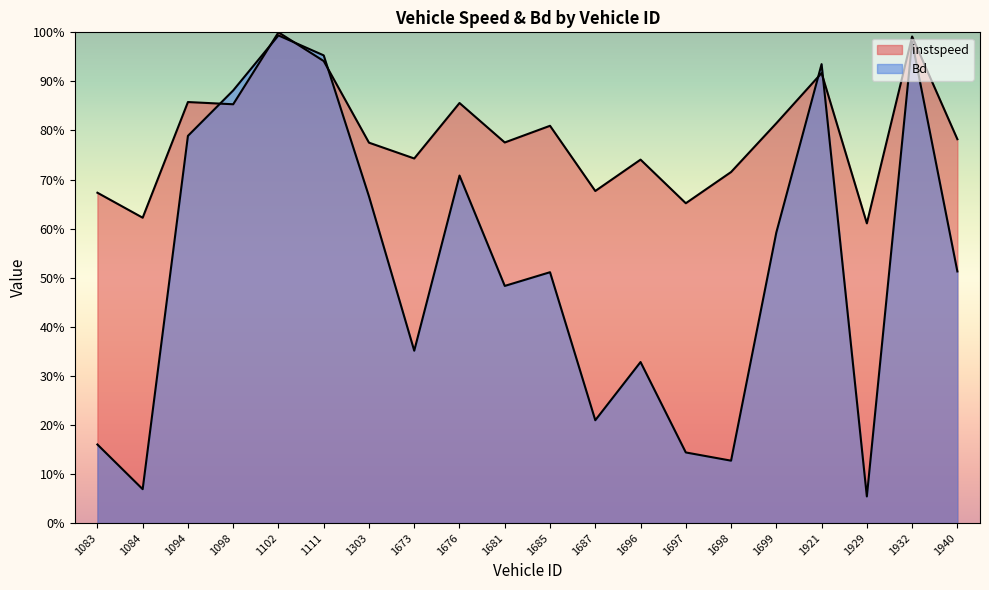

What is the maximum value for instspeed?

1.0